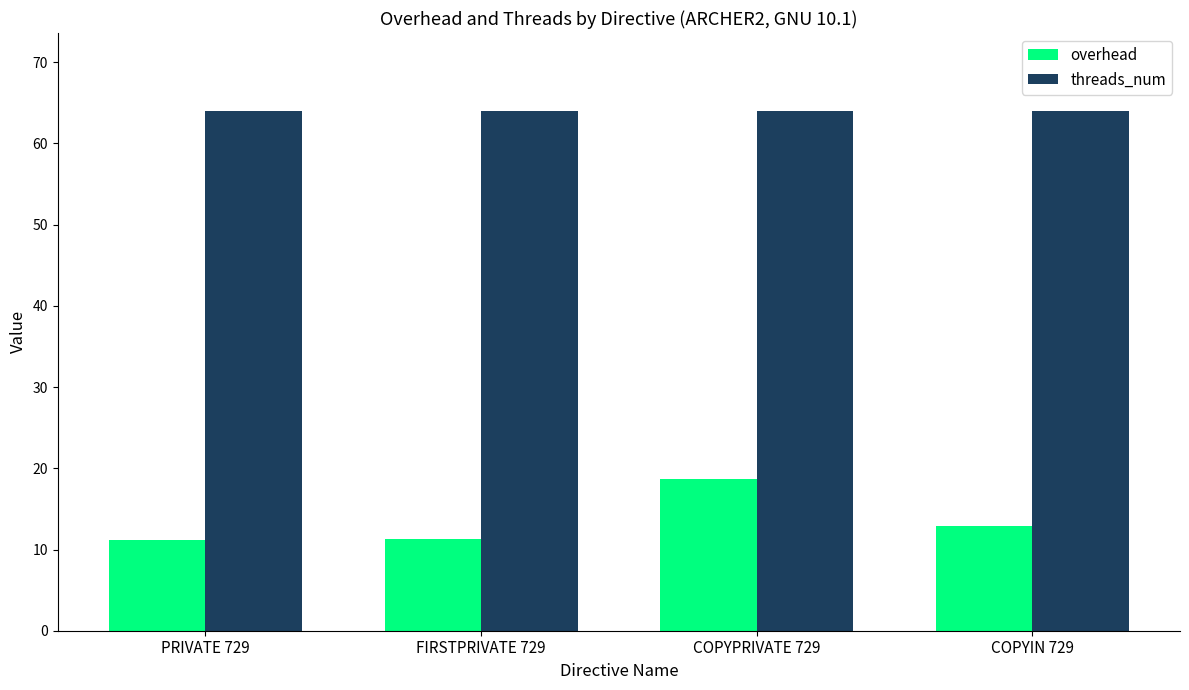

Reading right to left, list all the values displayed in this chart.

overhead: 12.9	18.6	11.2	11.2
threads_num: 64.0	64.0	64.0	64.0